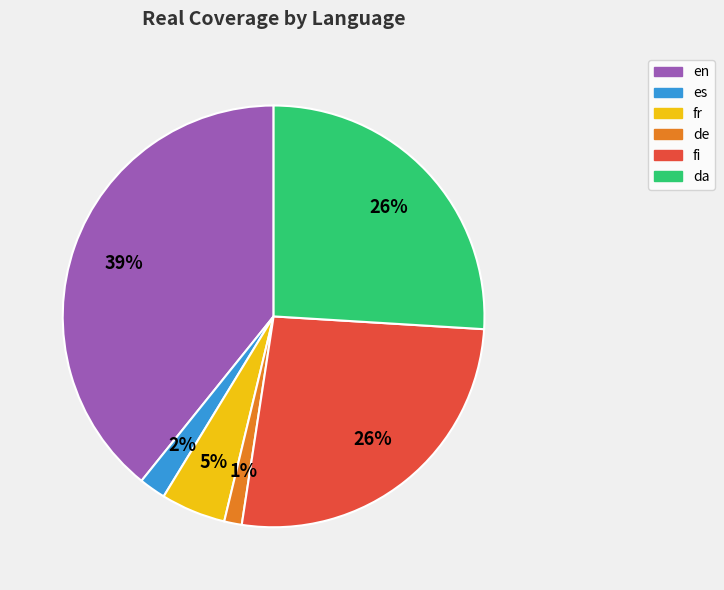

How many slices are in this pie chart?

6